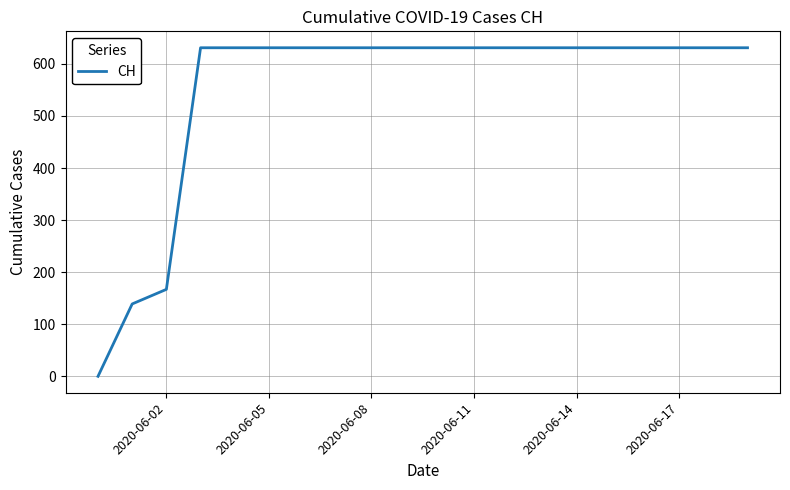

What is the difference between the maximum and minimum values?

631